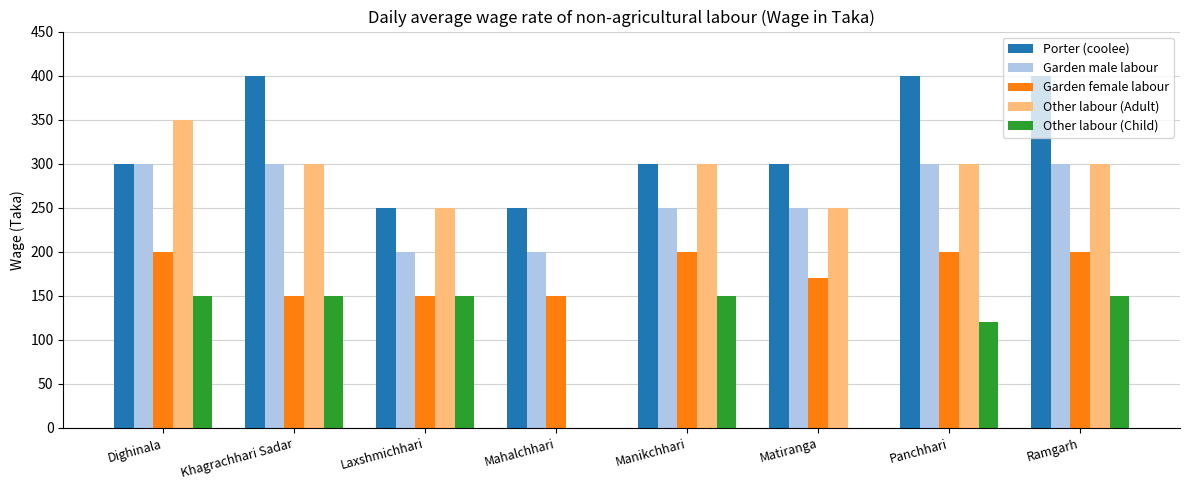

Reading right to left, transcribe all the data shown in this chart.

Porter (coolee): Ramgarh=400	Panchhari=400	Matiranga=300	Manikchhari=300	Mahalchhari=250	Laxshmichhari=250	Khagrachhari Sadar=400	Dighinala=300
Garden male labour: Ramgarh=300	Panchhari=300	Matiranga=250	Manikchhari=250	Mahalchhari=200	Laxshmichhari=200	Khagrachhari Sadar=300	Dighinala=300
Garden female labour: Ramgarh=200	Panchhari=200	Matiranga=170	Manikchhari=200	Mahalchhari=150	Laxshmichhari=150	Khagrachhari Sadar=150	Dighinala=200
Other labour (Adult): Ramgarh=300	Panchhari=300	Matiranga=250	Manikchhari=300	Mahalchhari=0	Laxshmichhari=250	Khagrachhari Sadar=300	Dighinala=350
Other labour (Child): Ramgarh=150	Panchhari=120	Matiranga=0	Manikchhari=150	Mahalchhari=0	Laxshmichhari=150	Khagrachhari Sadar=150	Dighinala=150